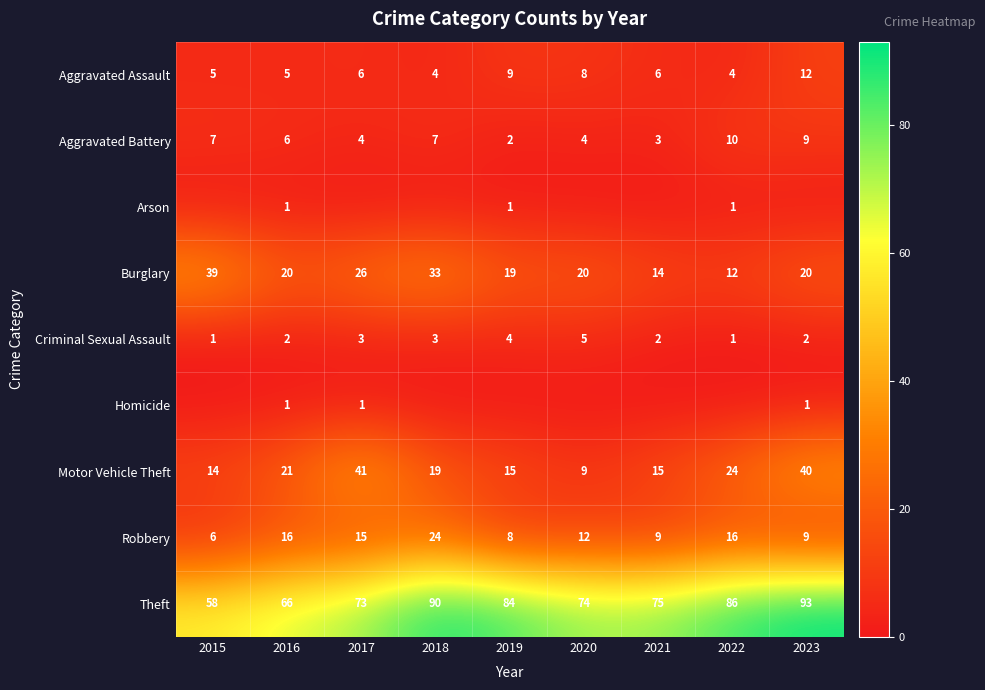

How many data points in Motor Vehicle Theft are less than 19?

4